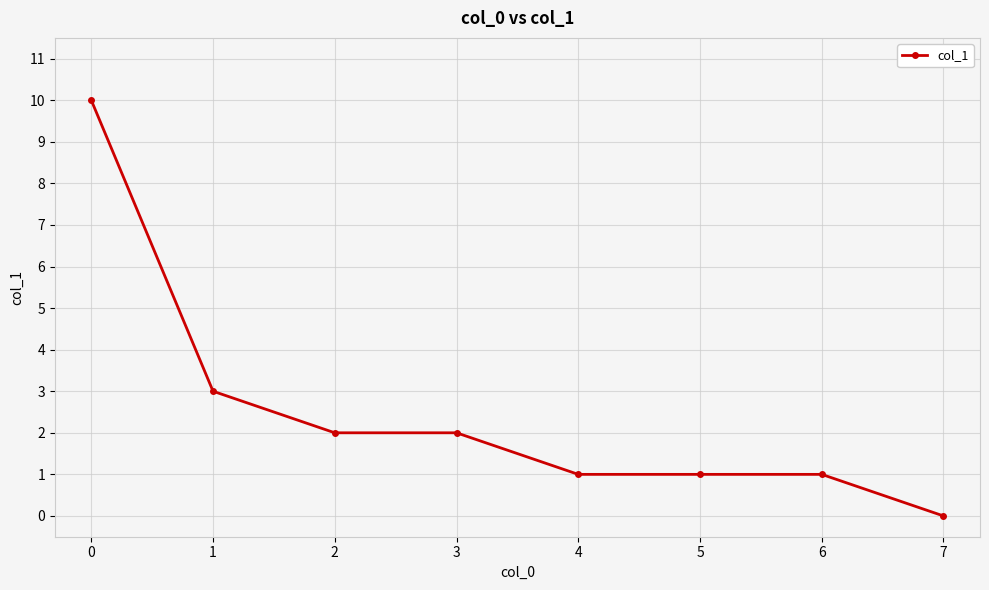

What is the value of the 5th point from the left?

1